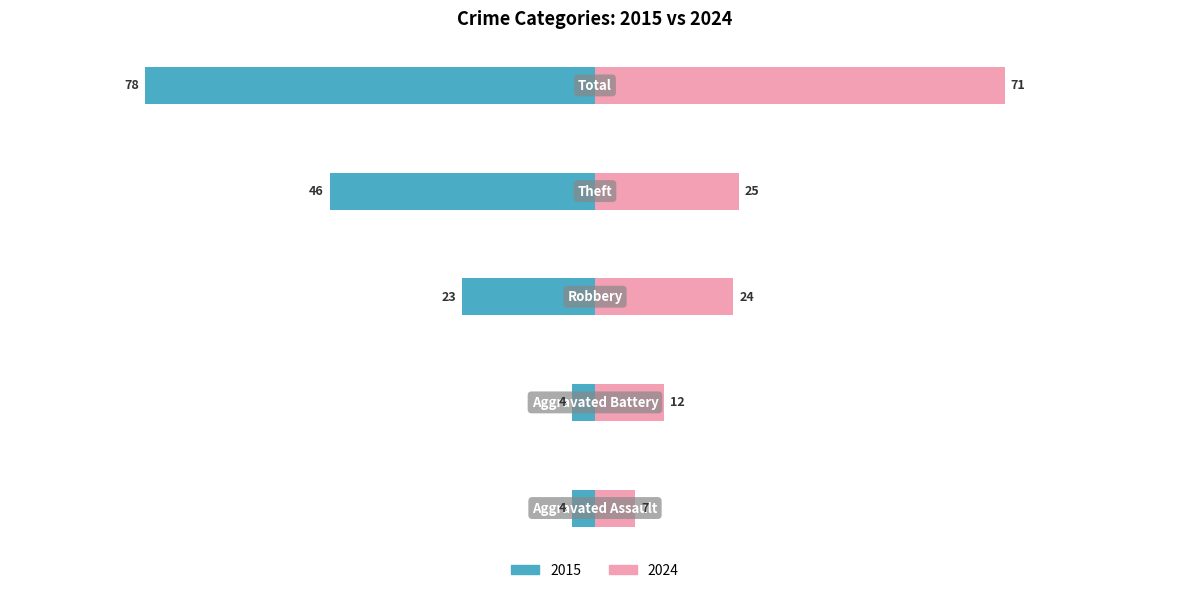

Which series changed the most between Aggravated Battery and Theft?

2015